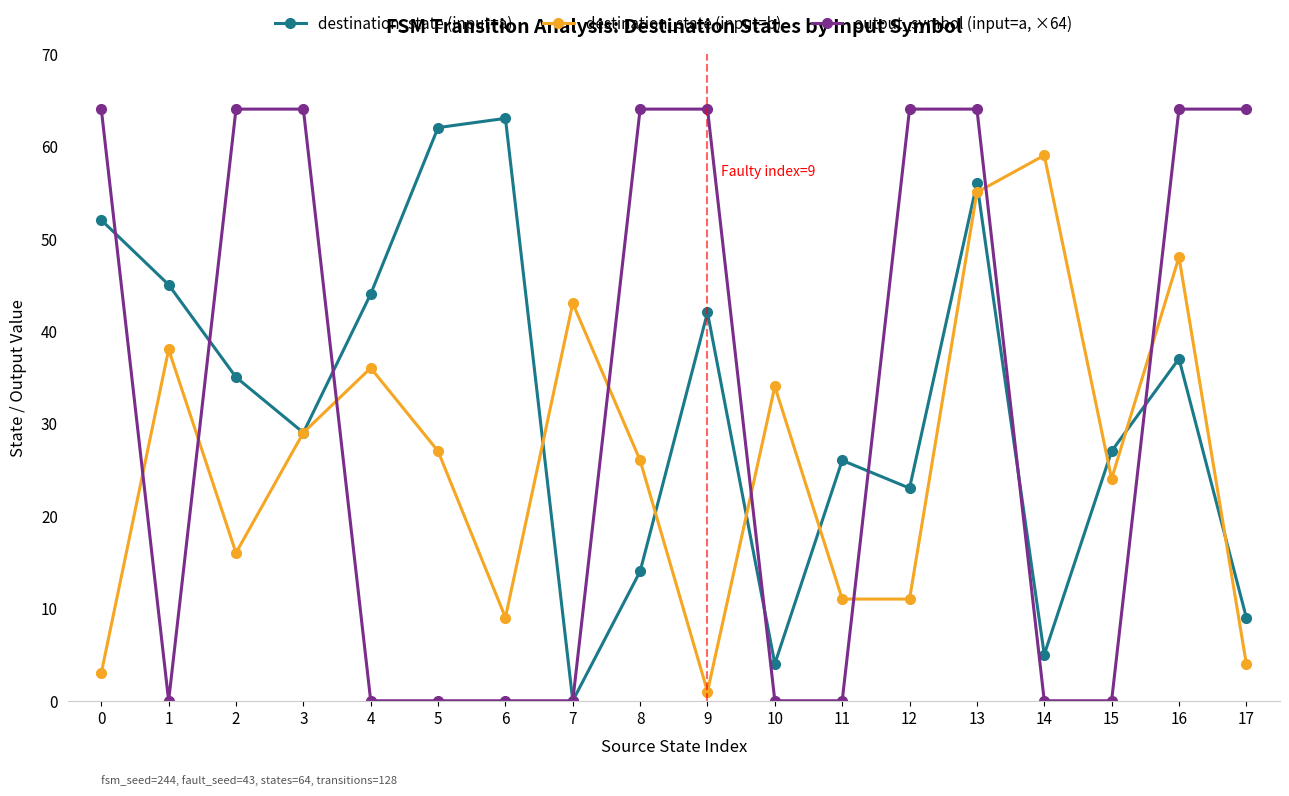

What is the total value across all series at 9?

107